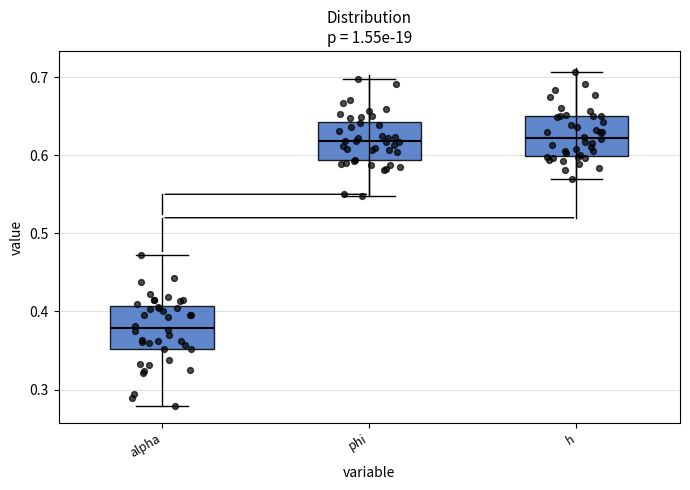

Reading left to right, transcribe this box plot: for each box, give where its median line is, the range the box spans, and where its two whiskers end, as read against the y-axis. The values are not printed on the chart, so give them approximately, as read against the axis.

alpha: median 0.38, box 0.35 to 0.41, whiskers 0.28 to 0.47
phi: median 0.62, box 0.59 to 0.64, whiskers 0.55 to 0.70
h: median 0.62, box 0.60 to 0.65, whiskers 0.57 to 0.71